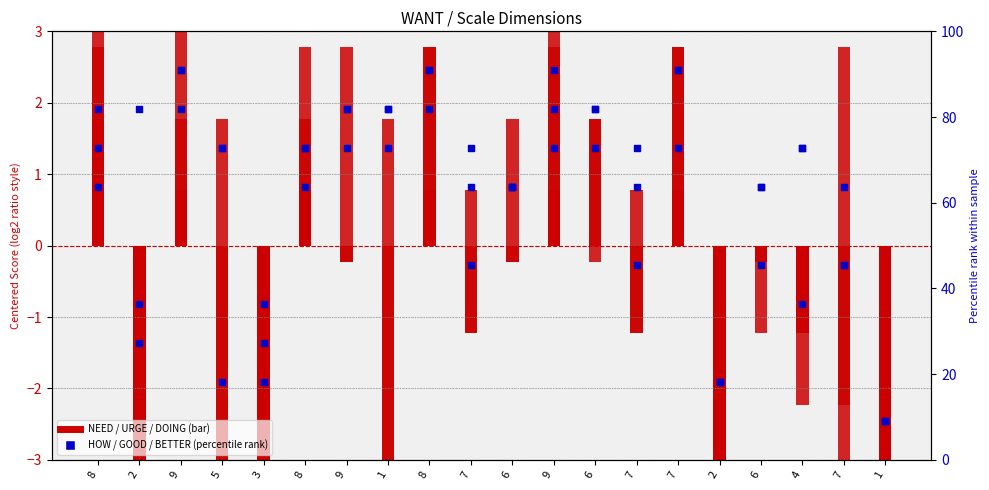

Which series reaches the maximum Y coordinate?

GOOD